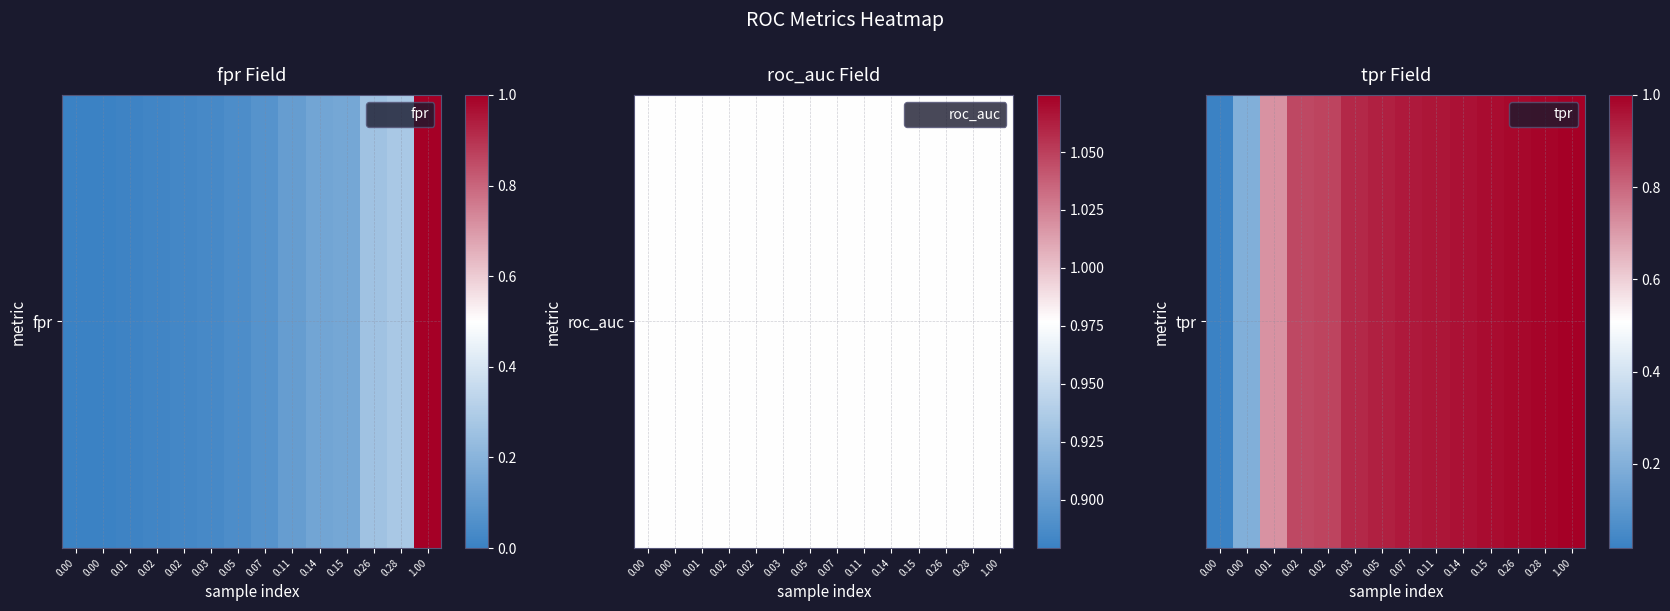

True or false: the data shows 1.0 at 0.26.

True